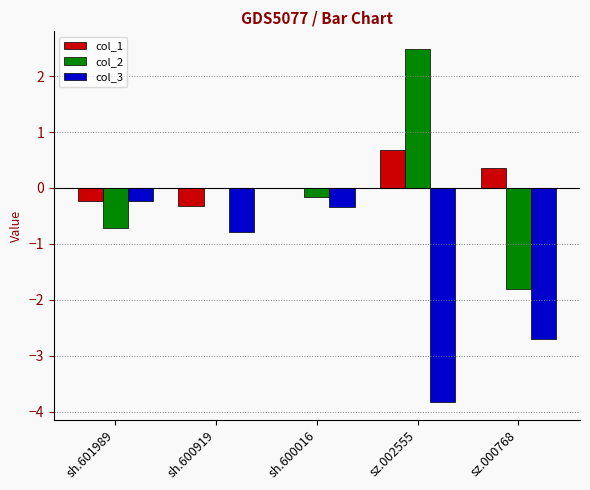

How many categories are shown in the chart?

5